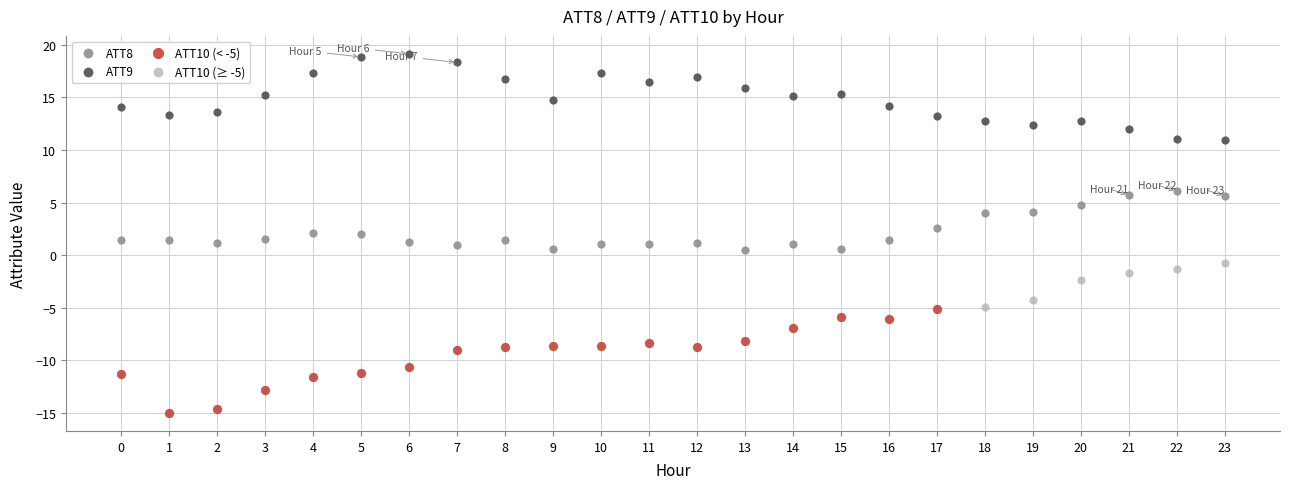

Which series reaches the maximum Y coordinate?

ATT9